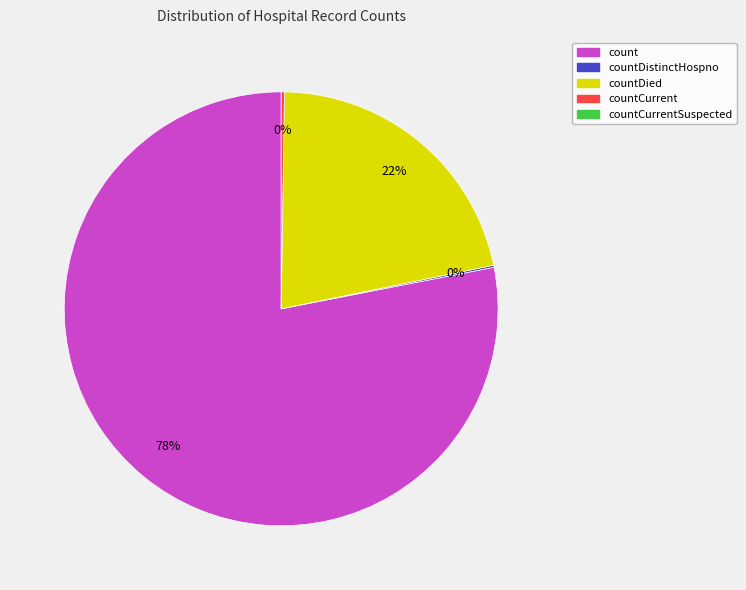

To the nearest percent, what is the difference between the largest and smallest slice percentages?

78%